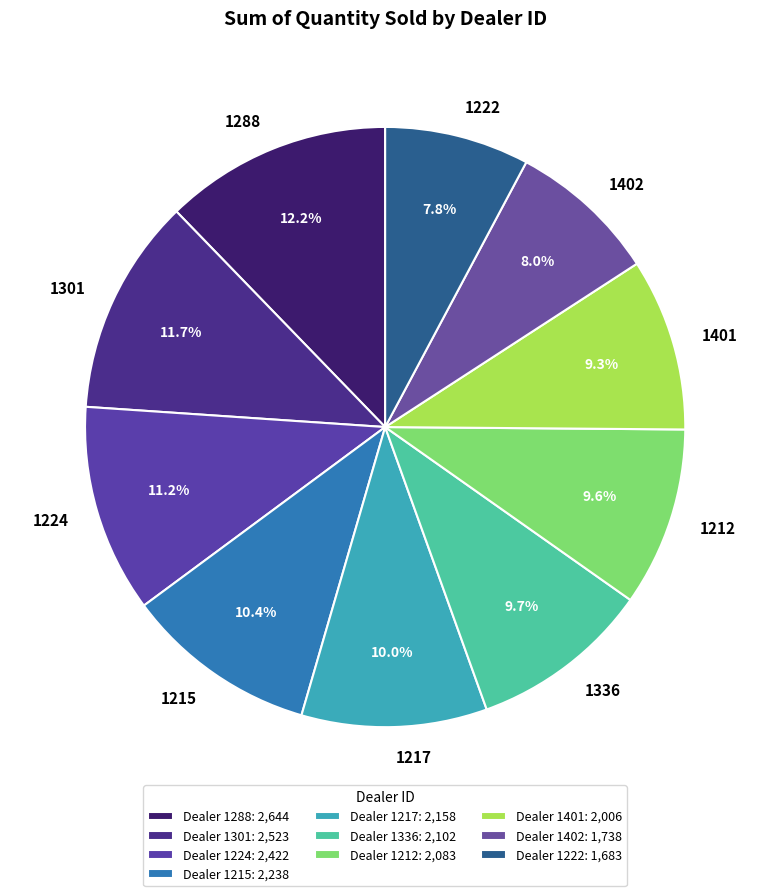

To the nearest percent, what percentage of the pie is 1288?

12%